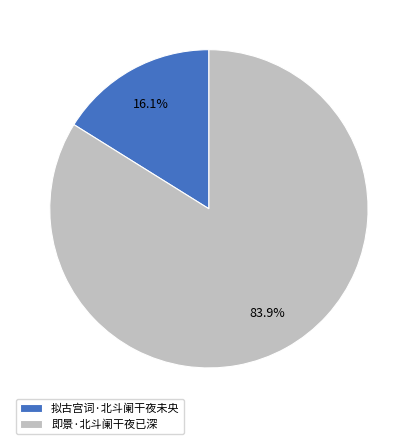

What percentage is NOT represented by 即景·北斗阑干夜已深?

16.1%